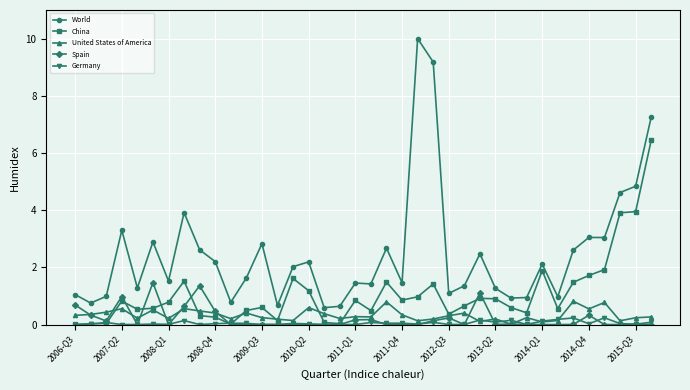

What is the greatest value displayed?

10.0